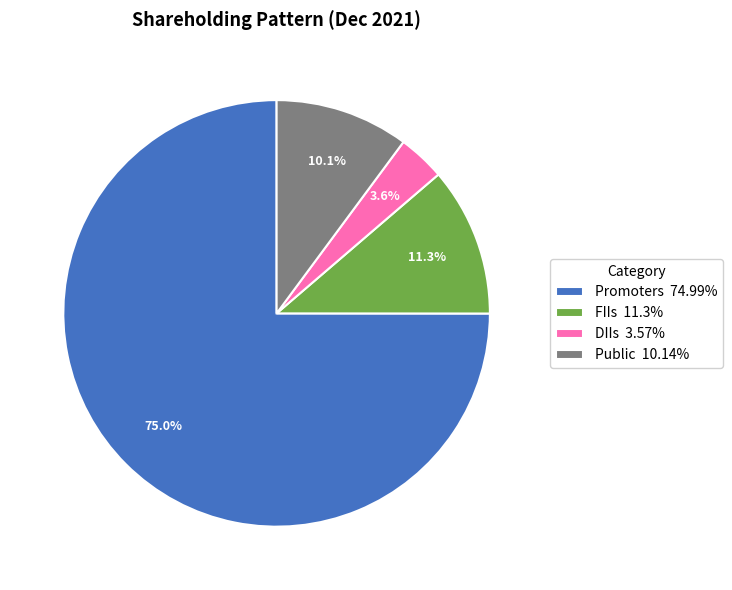

Count the number of slices in the pie.

4